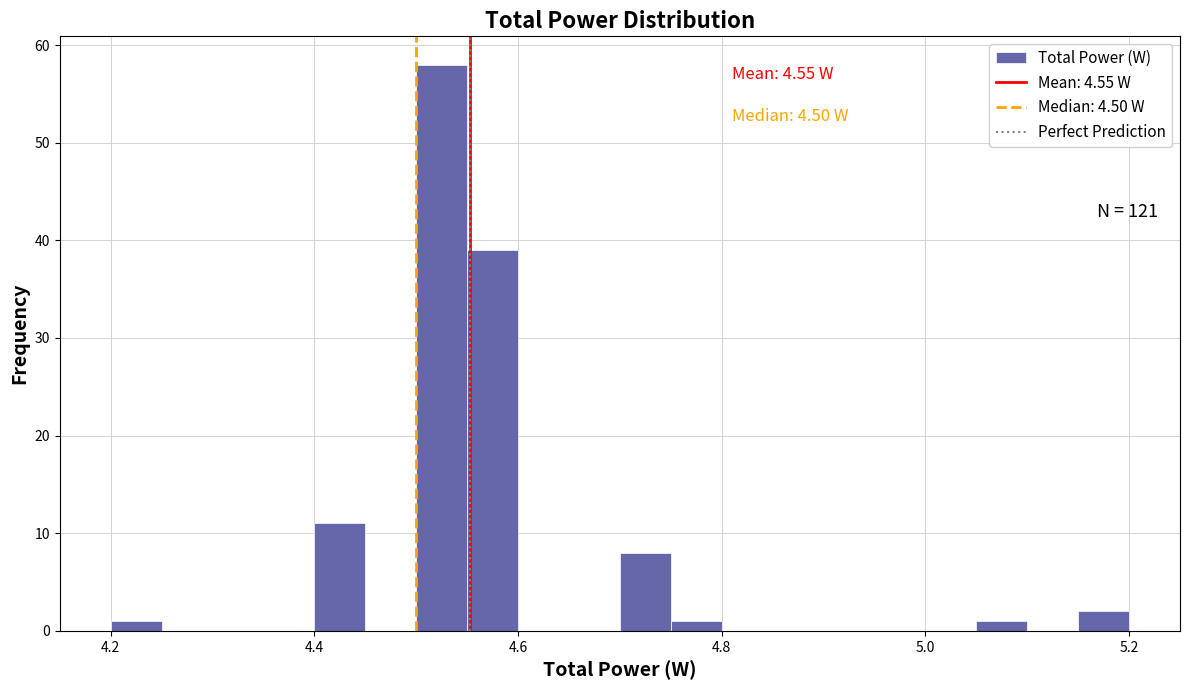

Around what value on the x-axis is the tallest bar? Give the approximate position of its centre, as read against the axis.

4.52